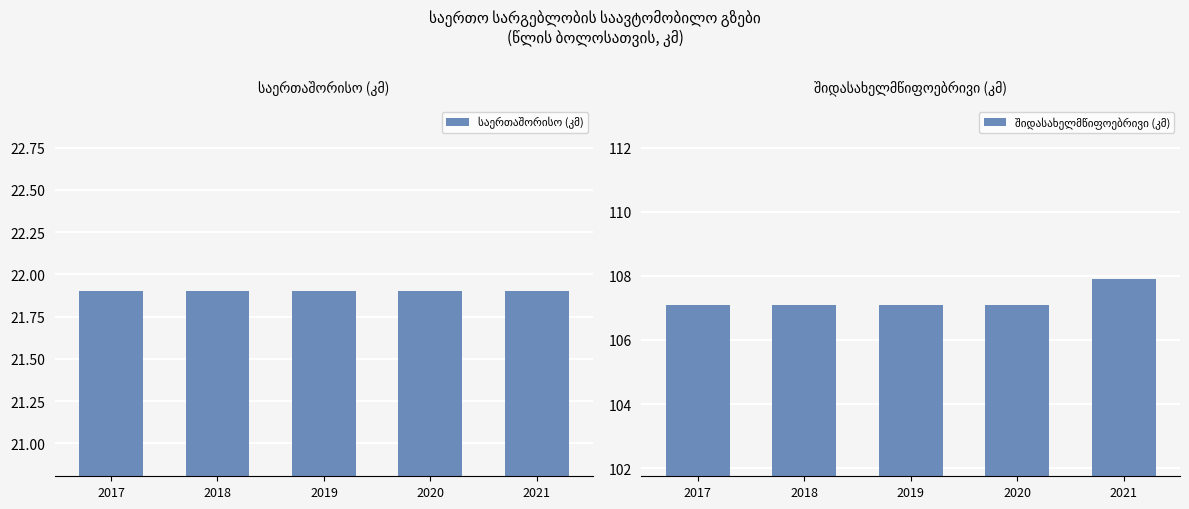

At which category is the sum across all series the highest?

2021